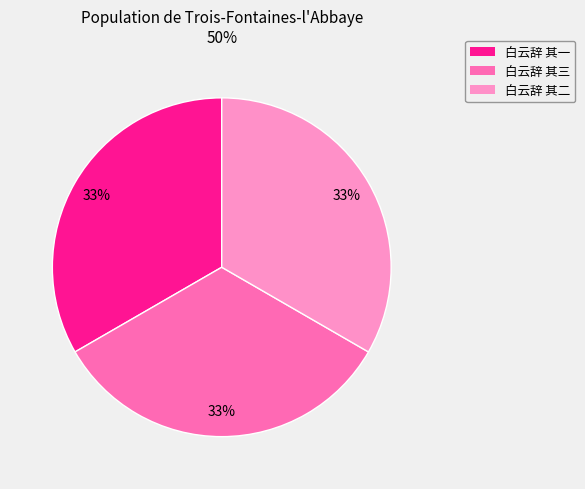

To the nearest percent, what portion does 白云辞 其二 represent?

33%